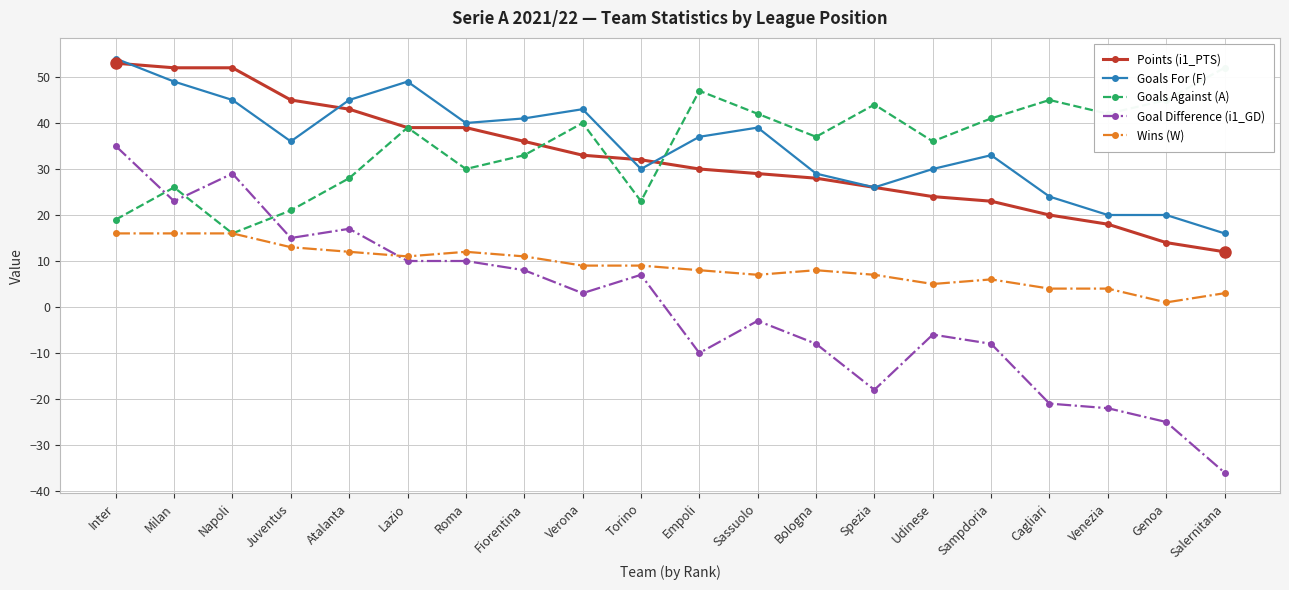

What are all the series names shown in the legend?

Points (i1_PTS), Goals For (F), Goals Against (A), Goal Difference (i1_GD), Wins (W)